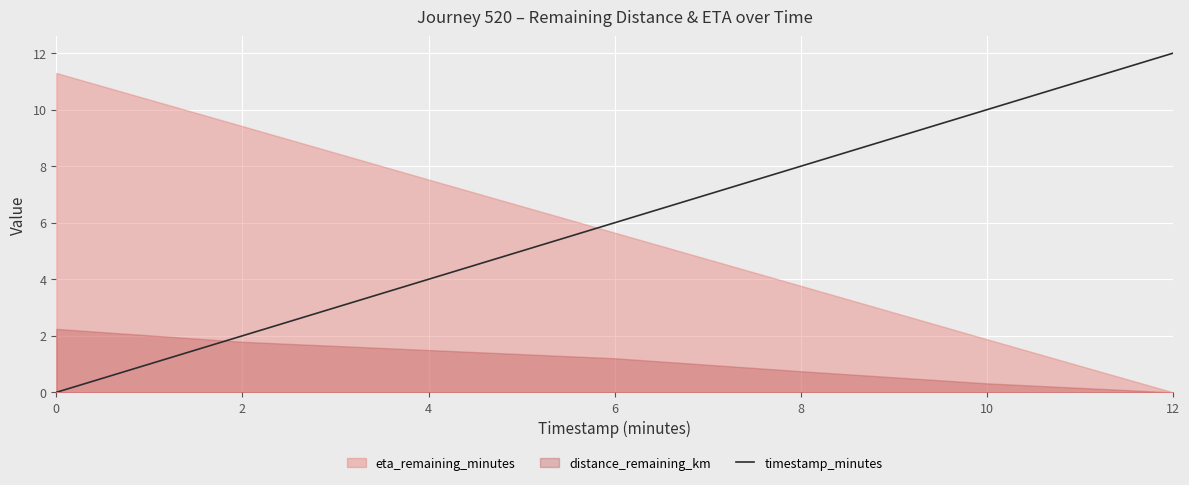

How many positive values are there?

6